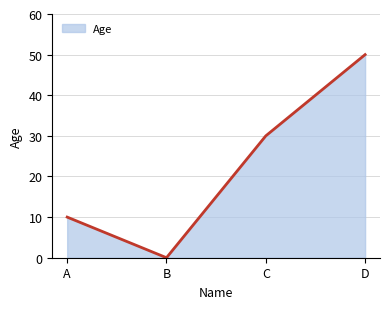

How many values are below 30?

2